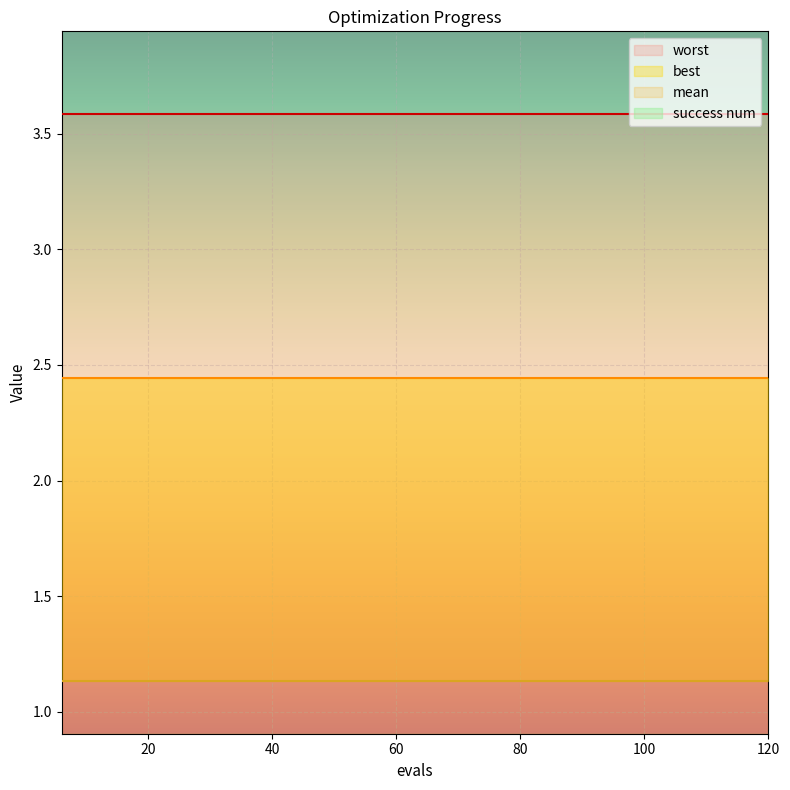

Which category has the highest value across all series?

6